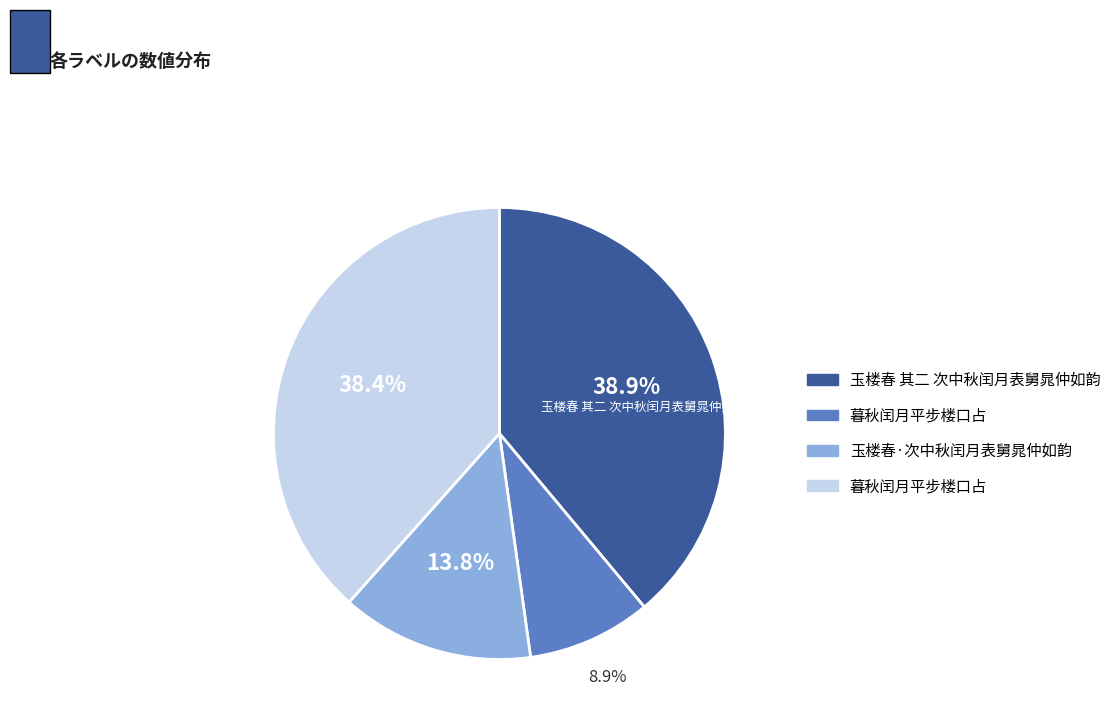

To the nearest percent, what is the difference between the largest and smallest slice percentages?

30%